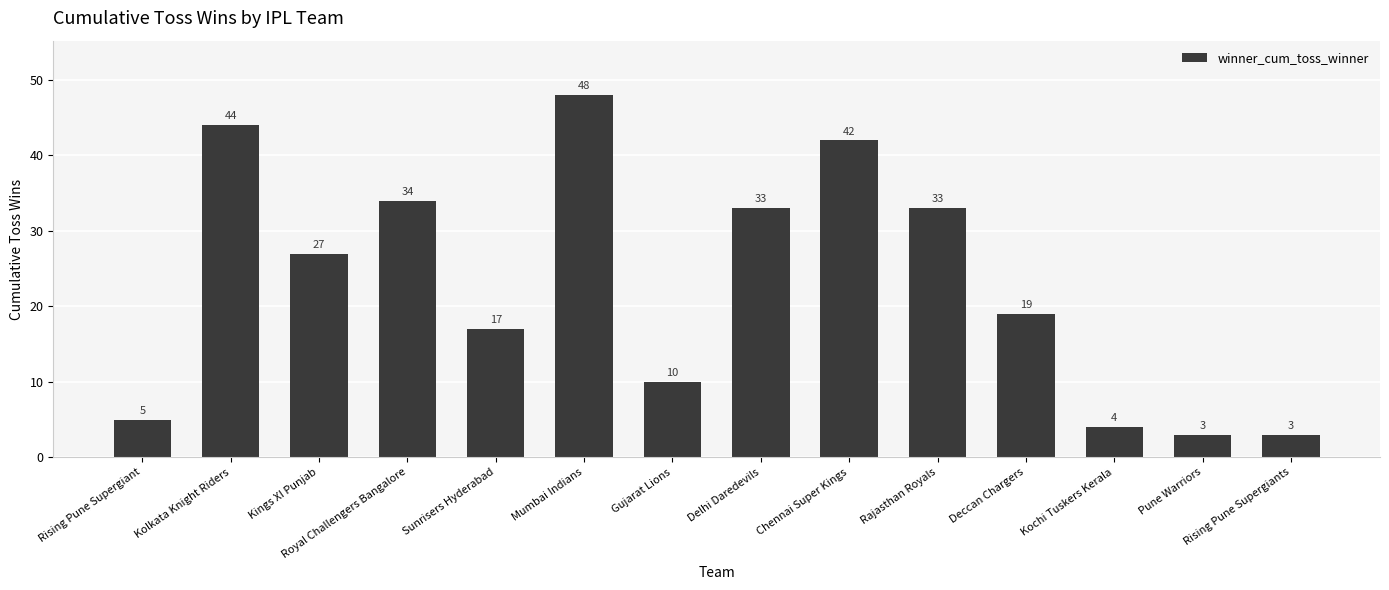

How many bars are there in total?

14